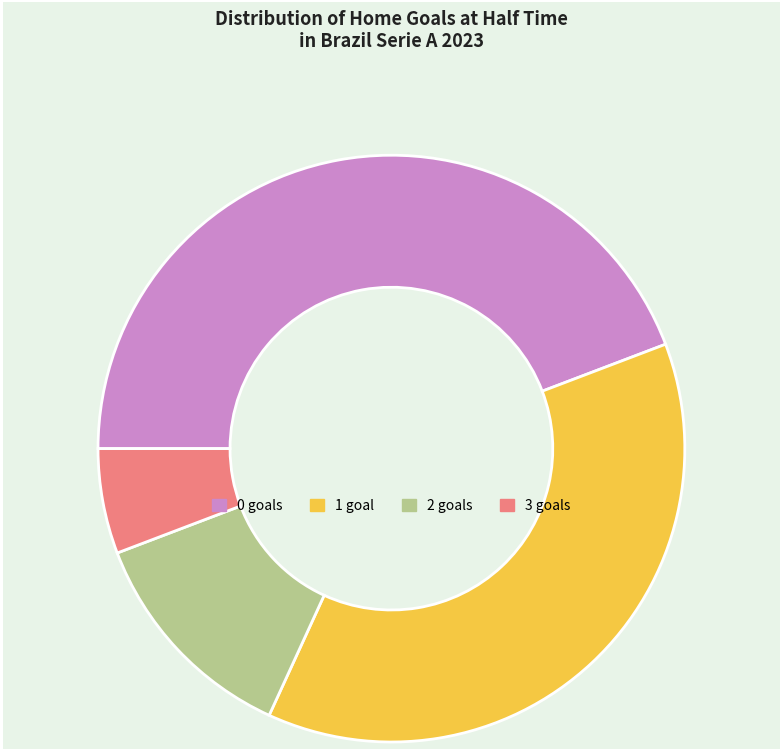

Is there a majority slice in this chart?

No